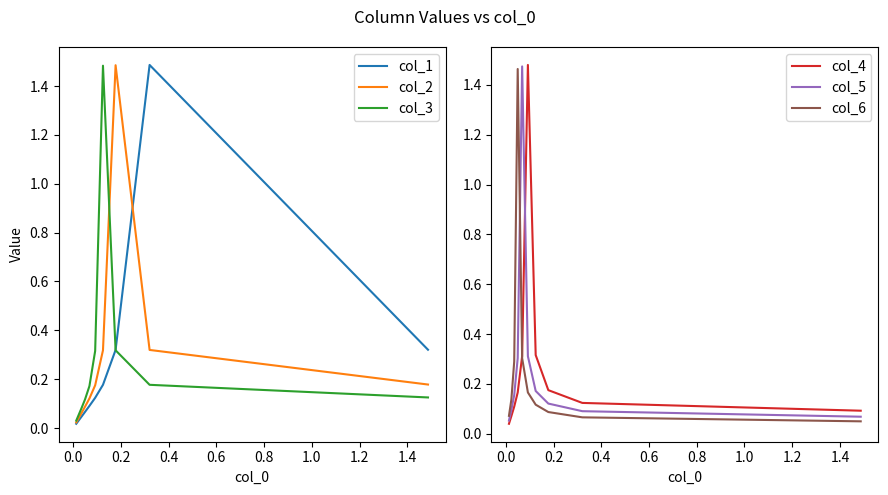

What are all the series names shown in the legend?

col_1, col_2, col_3, col_4, col_5, col_6